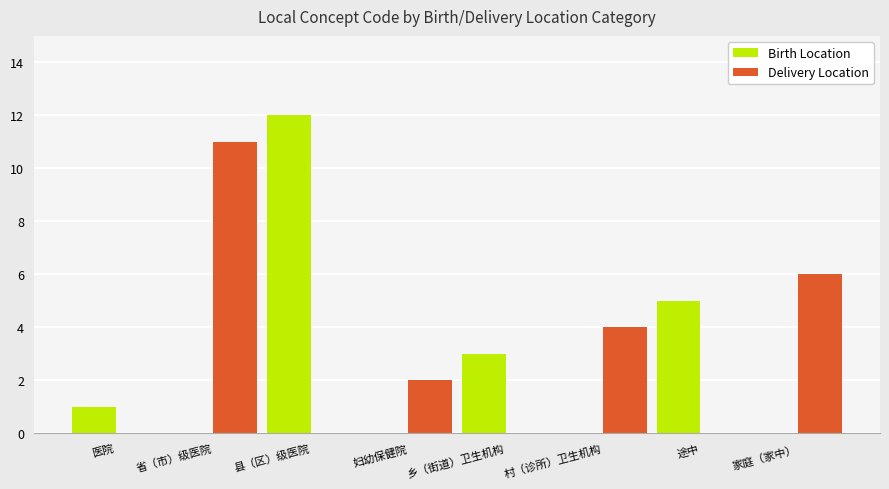

What is the total value across all series at 家庭（家中）?

6